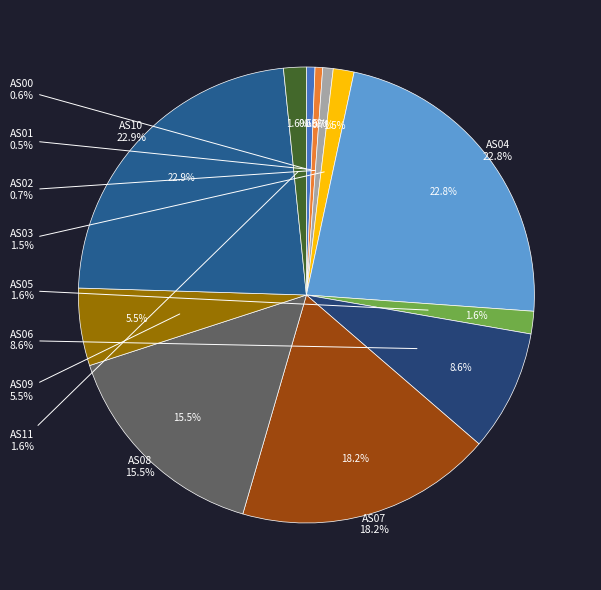

How many slices are in this pie chart?

12